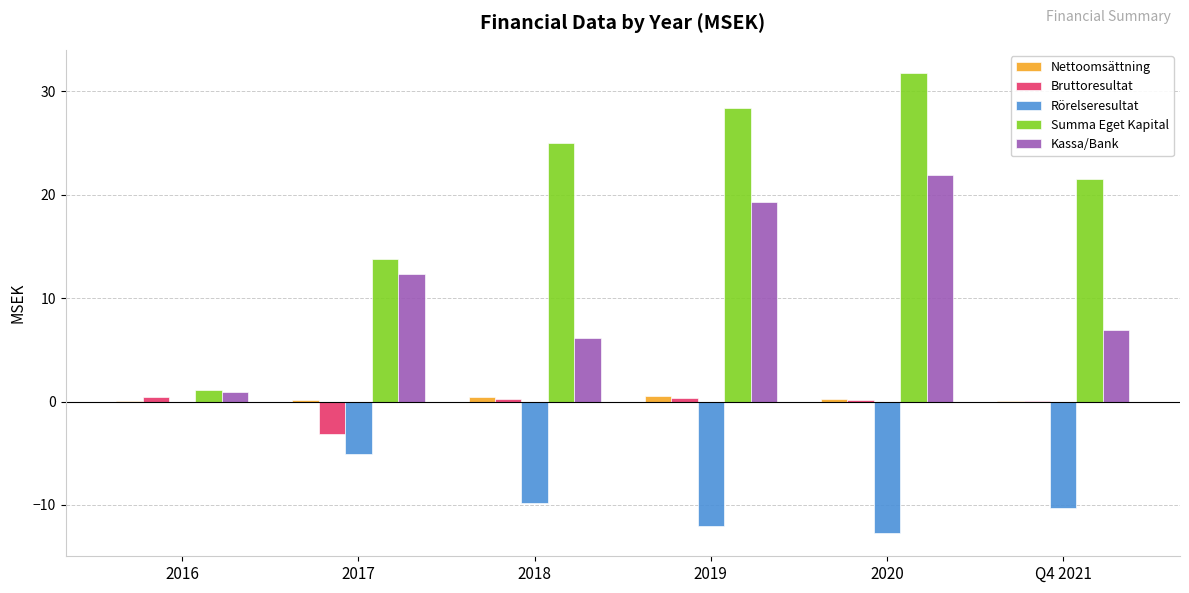

At which label is Rörelseresultat closest to -6?

2017